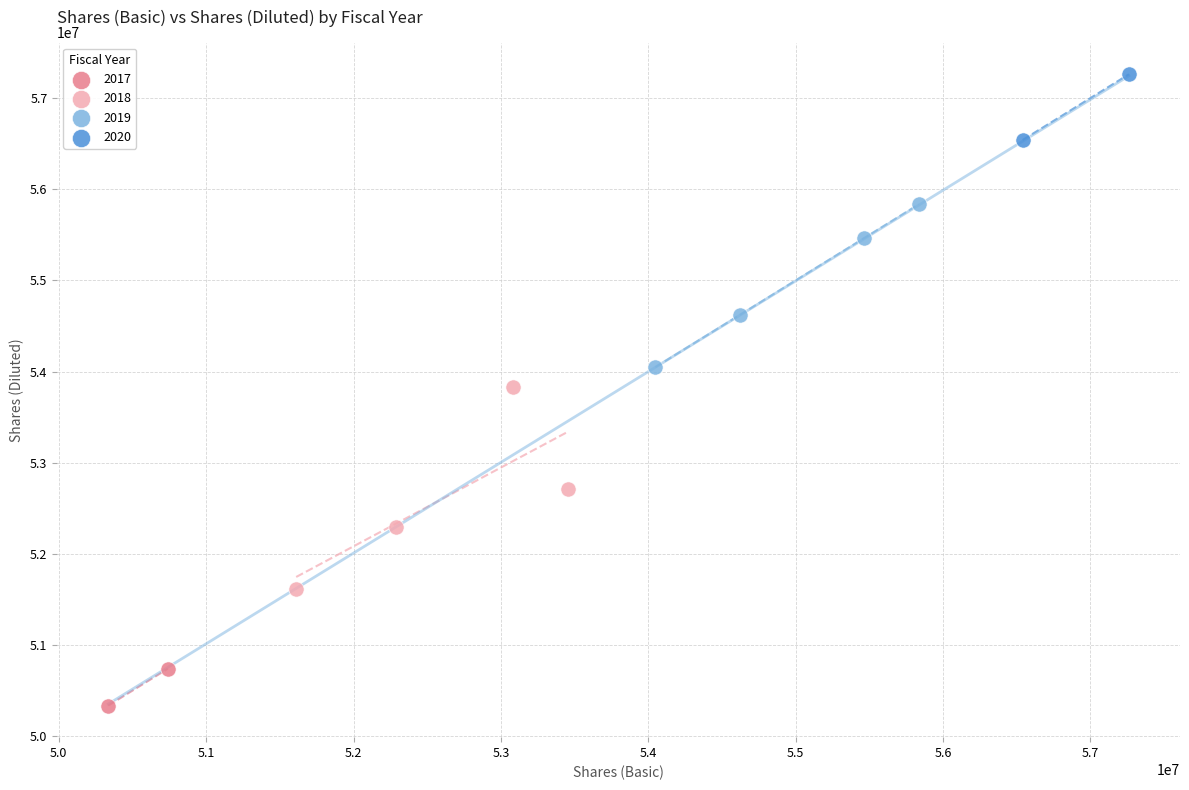

Which series contains the lowest Y value?

2017